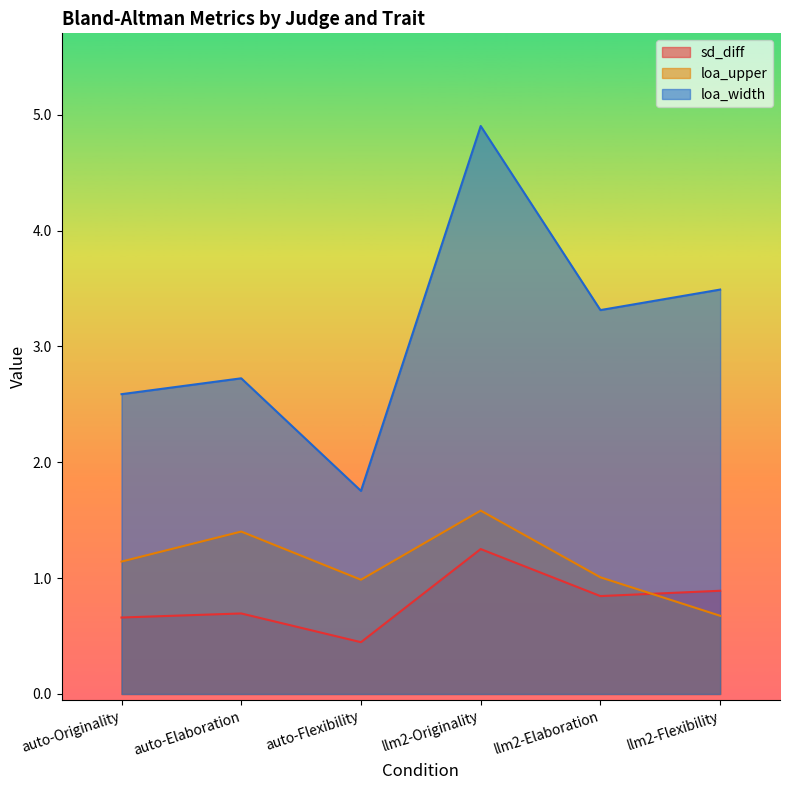

Is it true that sd_diff equals 2.0 at llm2-Originality?

False